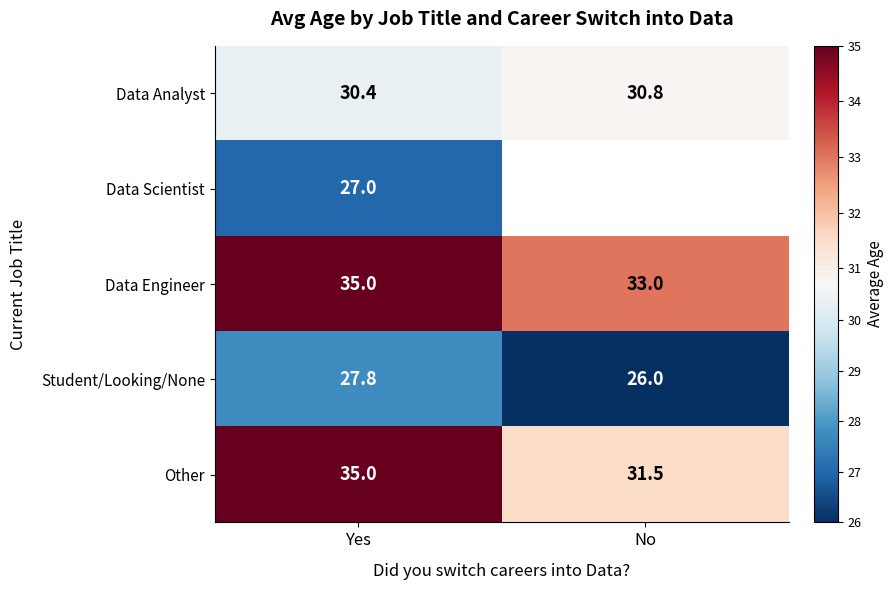

At which category is the sum across all series the highest?

Yes